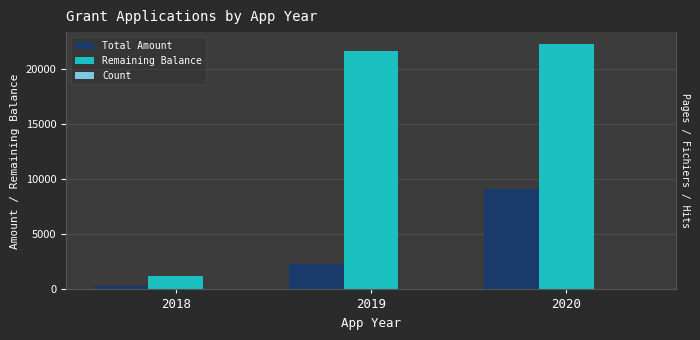

How many bars are there in total?

9